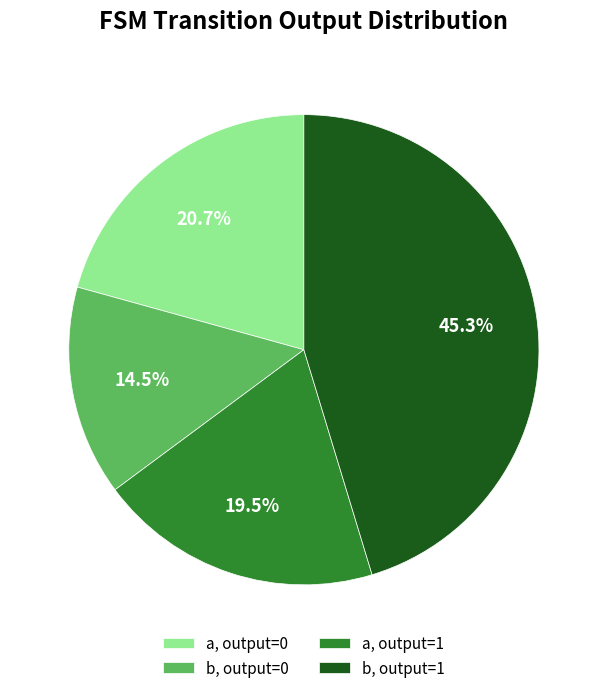

Which slice is the smallest?

b, output=0